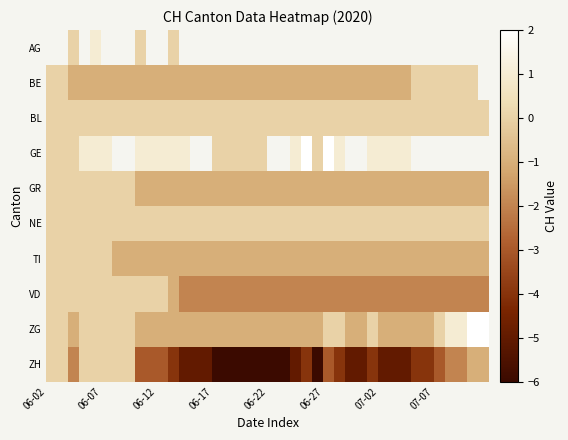

Rank the series by their average value, from highest to lowest.

AG, BE, BL, GE, NE, ZG, GR, TI, VD, ZH